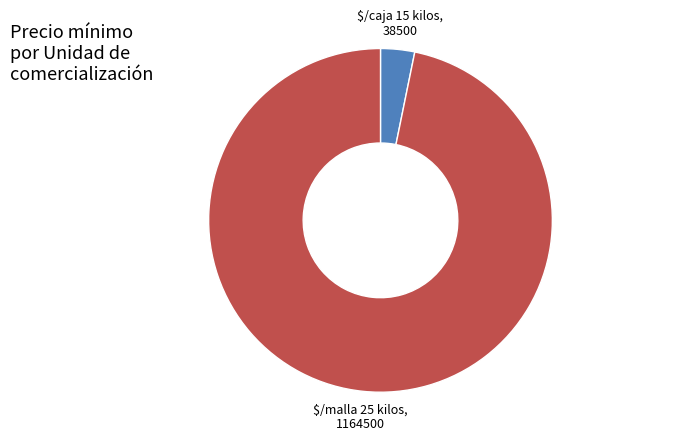

Does any single category account for the majority?

Yes